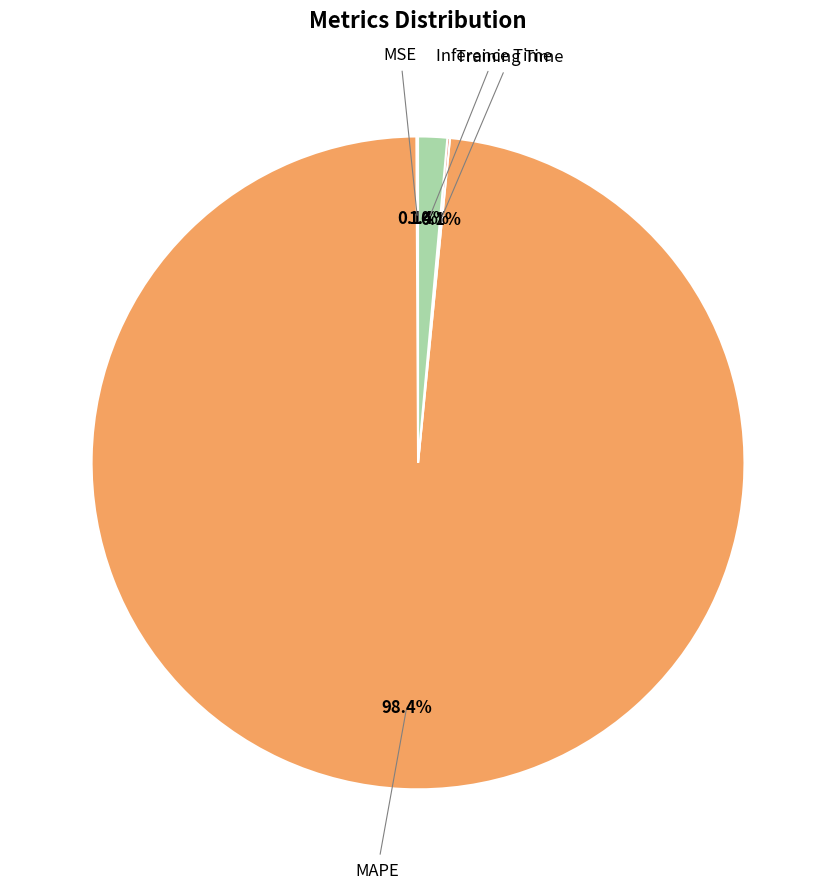

Is there any slice that represents more than half of the pie?

Yes